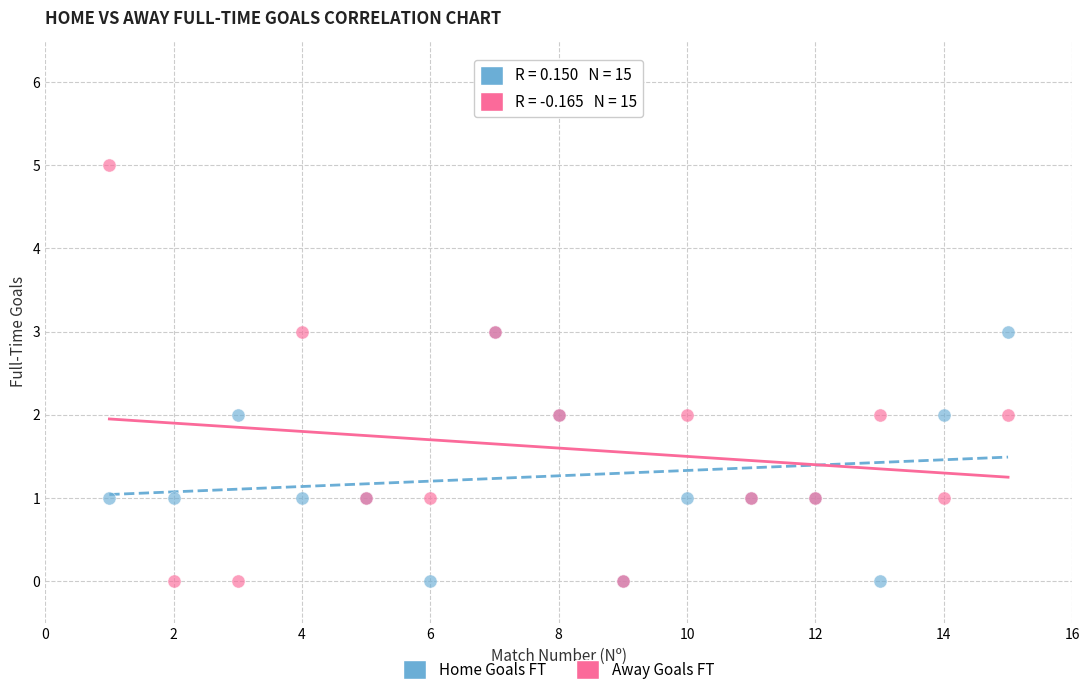

What are all the series names shown in the legend?

Home Goals FT, Away Goals FT